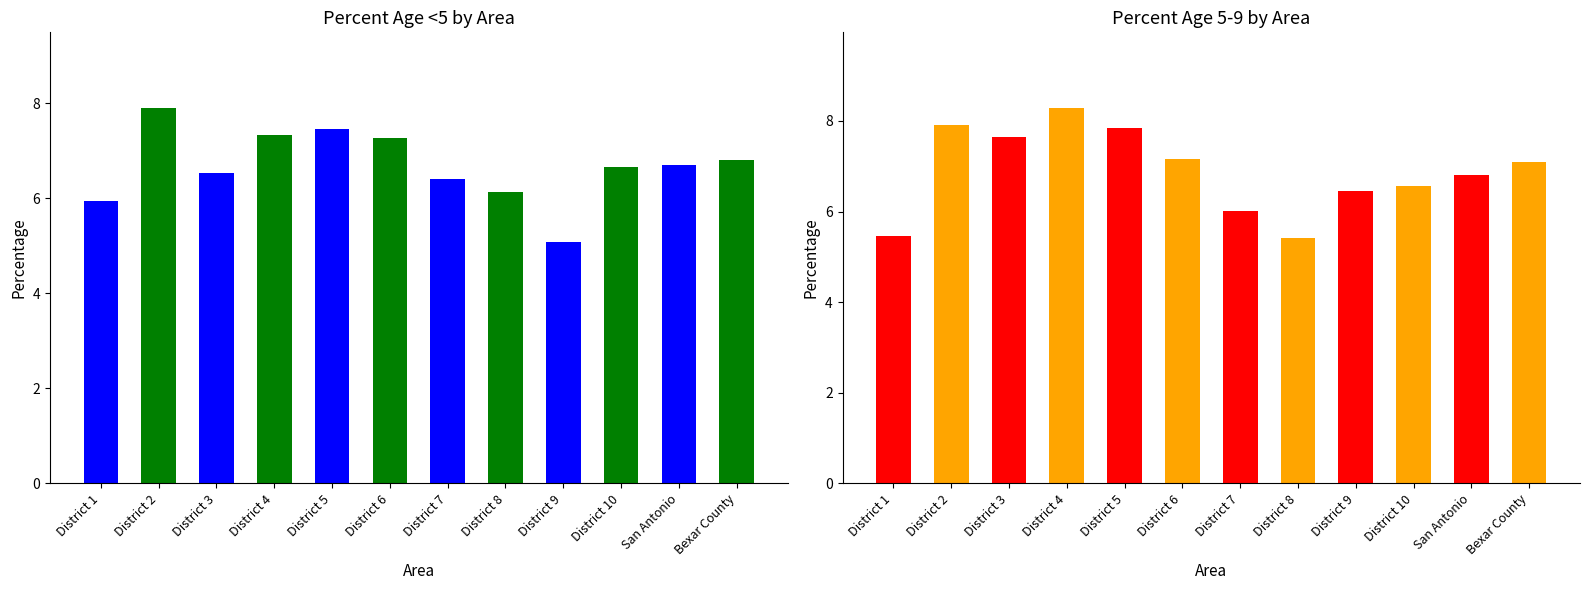

What are all the series names shown in the legend?

Percent Age <5, Percent Age 5-9